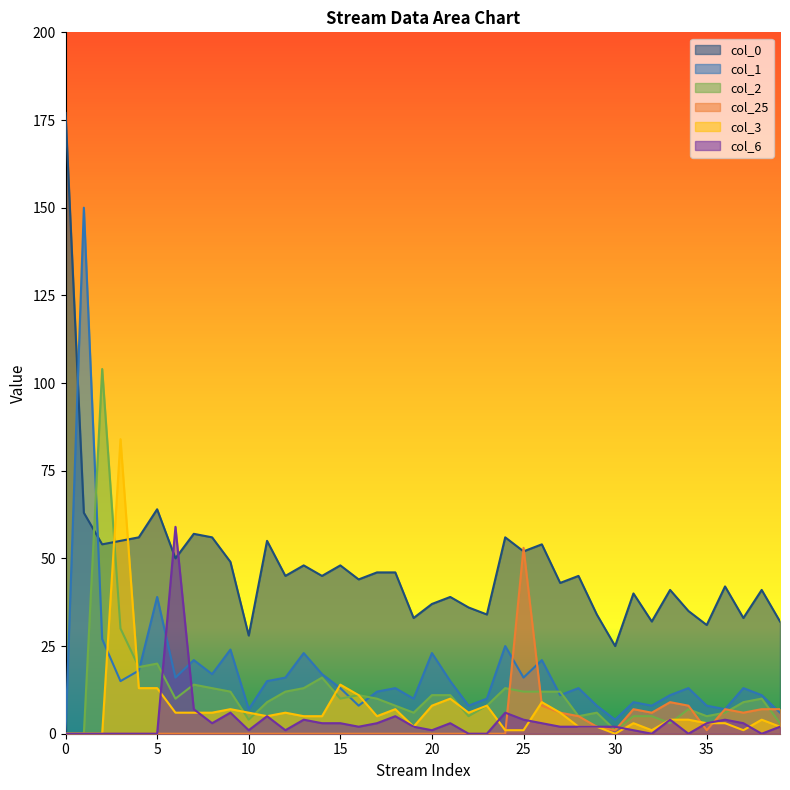

Is the value of col_25 at 29 greater than the value of col_0 at 35?

No